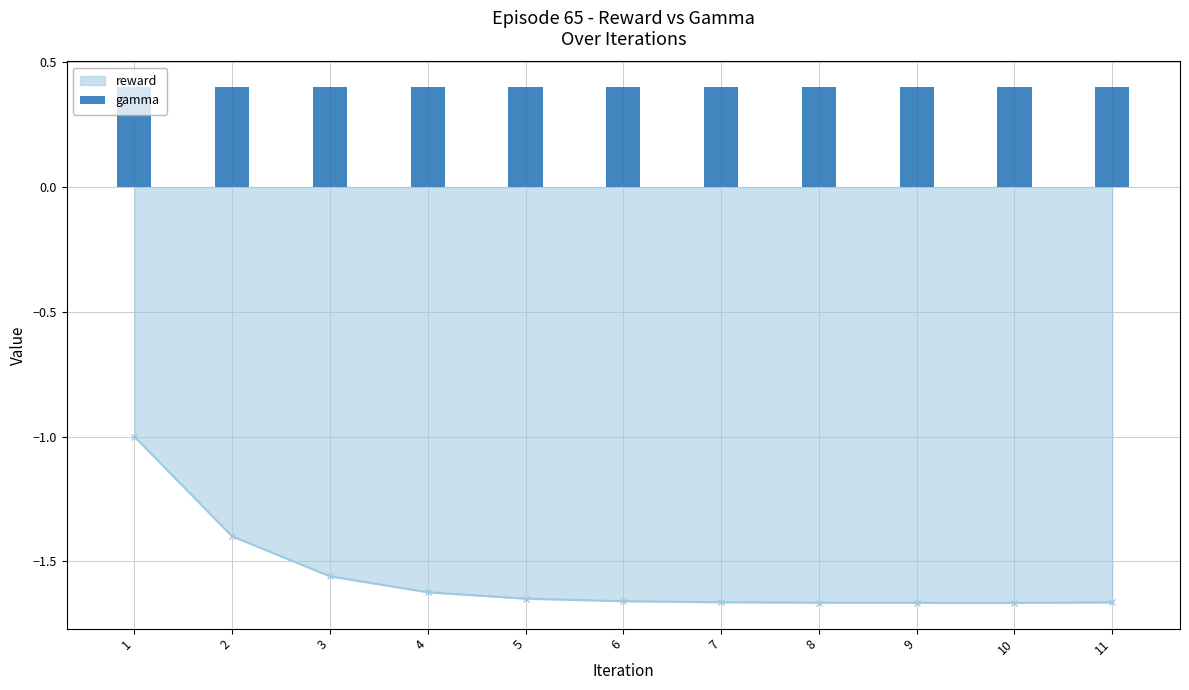

Which label corresponds to the smallest value in the chart?

10.0